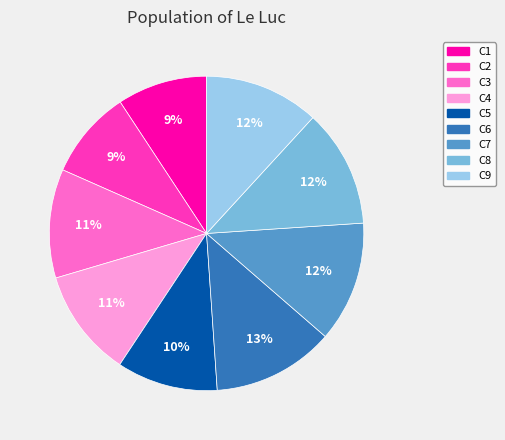

To the nearest percent, what percentage of the pie is C8?

12%